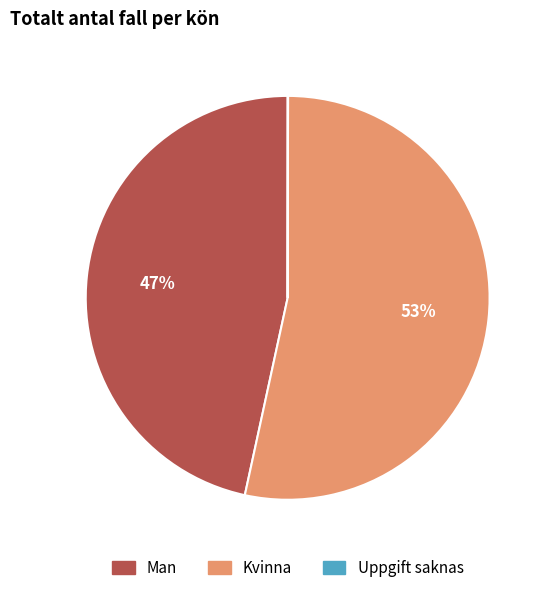

Which slice is the largest?

Kvinna